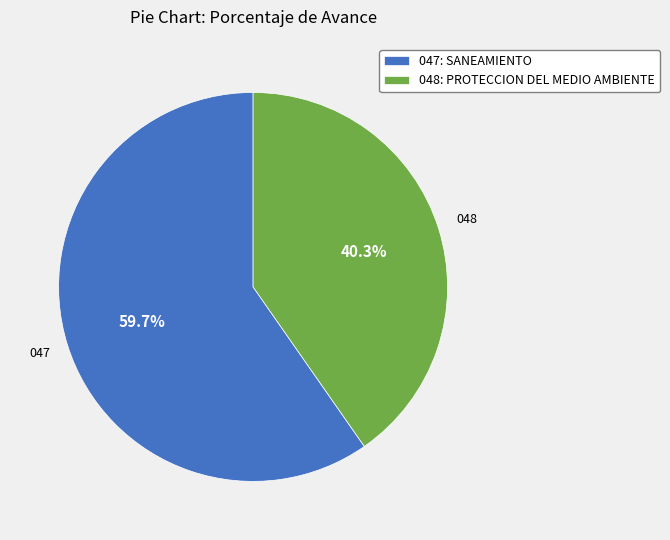

Which category has the smallest portion of the pie?

048: PROTECCION DEL MEDIO AMBIENTE